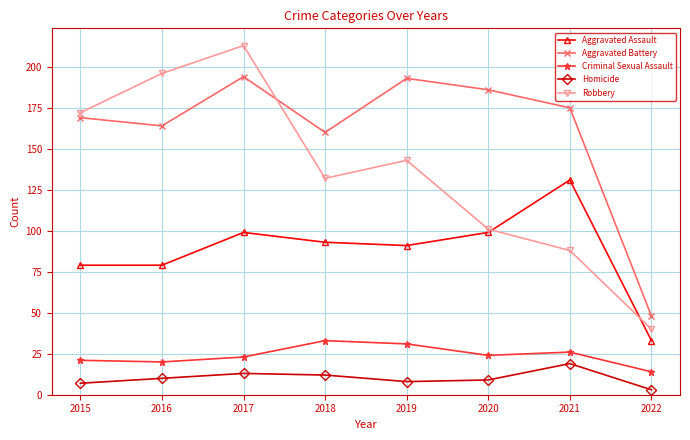

At which label is Aggravated Battery closest to 121?

2018